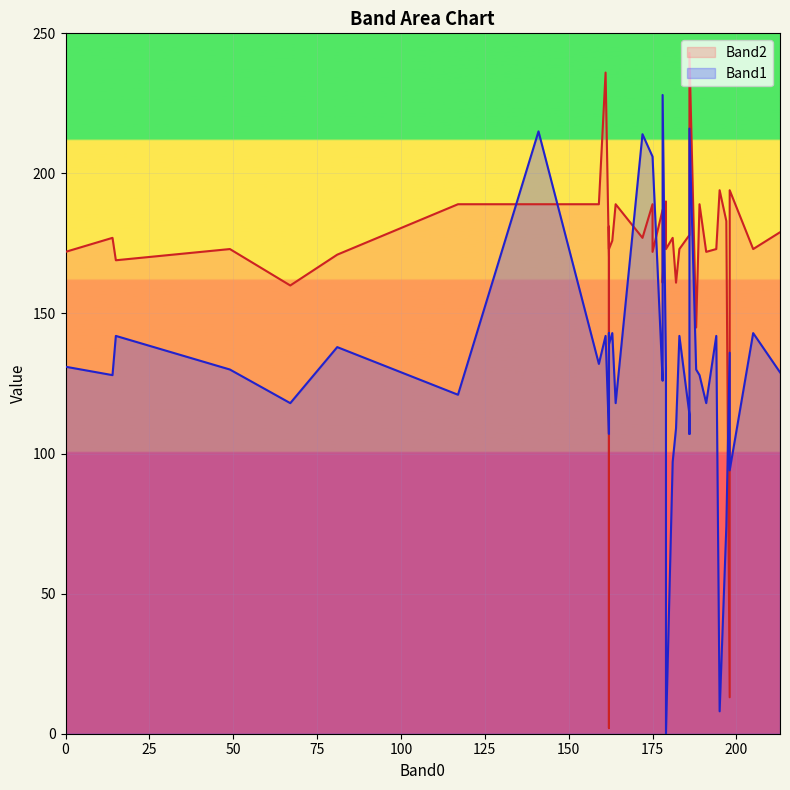

Between 189 and 162, which series saw the biggest shift?

Band2